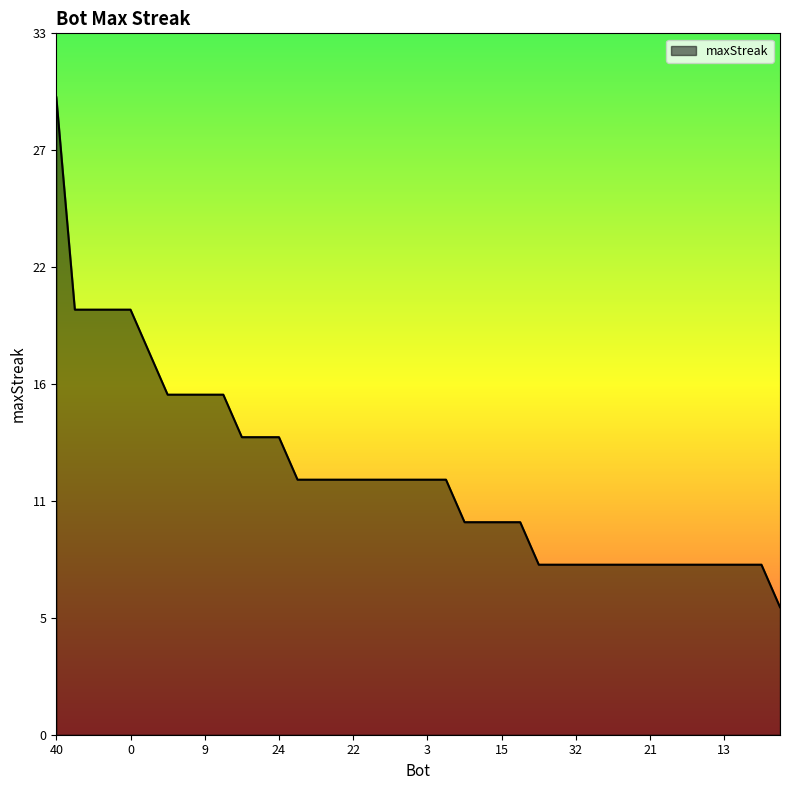

Reading left to right, transcribe all the data shown in this chart.

30	20	20	20	20	18	16	16	16	16	14	14	14	12	12	12	12	12	12	12	12	12	10	10	10	10	8	8	8	8	8	8	8	8	8	8	8	8	8	6